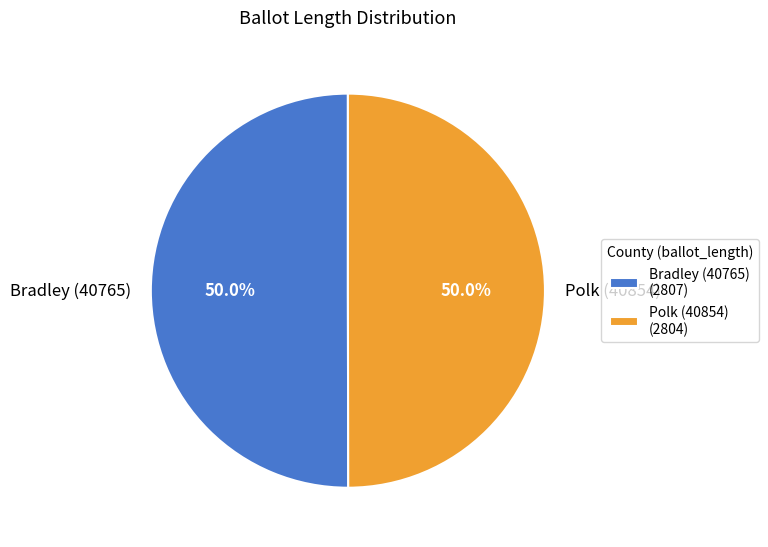

What percentage do Polk (40854) and Bradley (40765) together represent?

100.0%